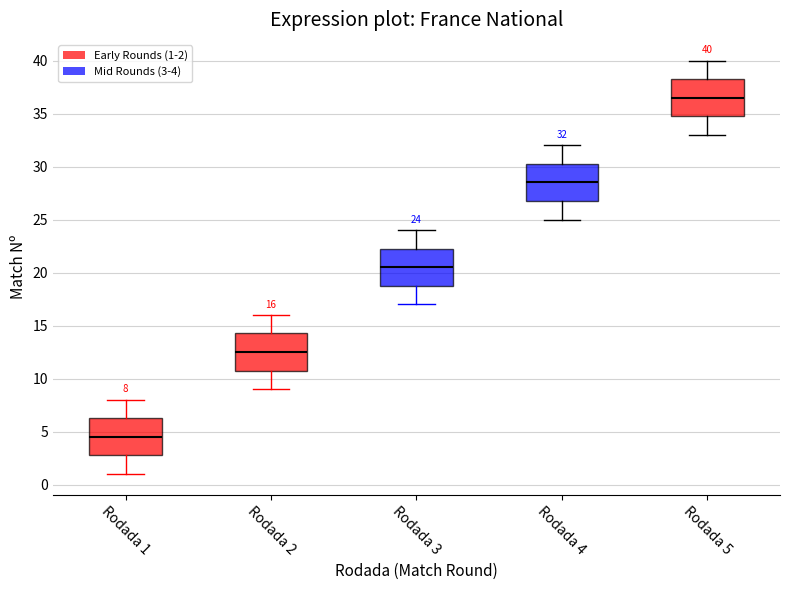

Which box's median line is the lowest?

Rodada 1